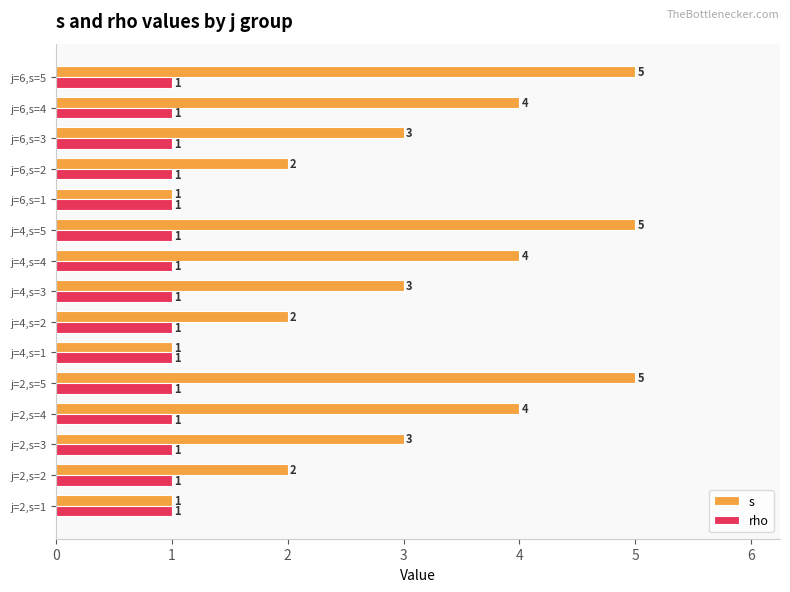

Between j=2,s=3 and j=6,s=4, which series saw the biggest shift?

s